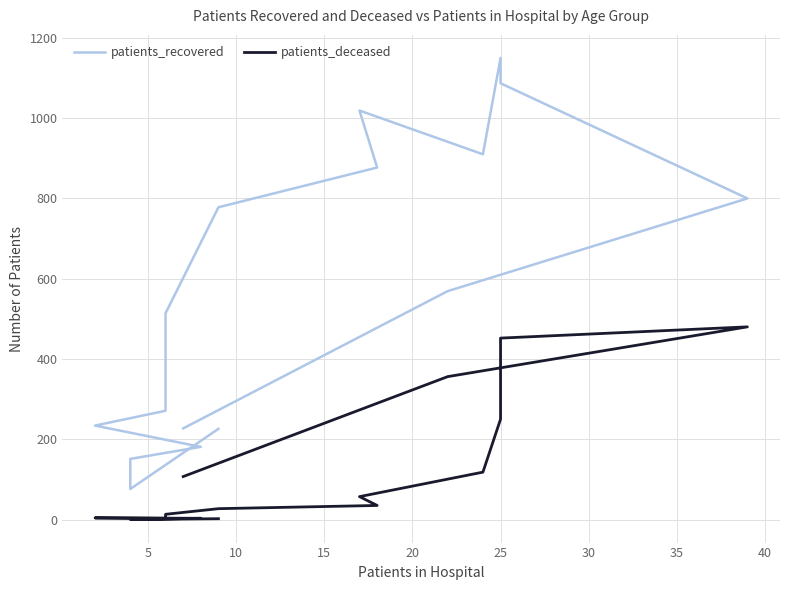

Which series has the widest spread of values?

patients_recovered